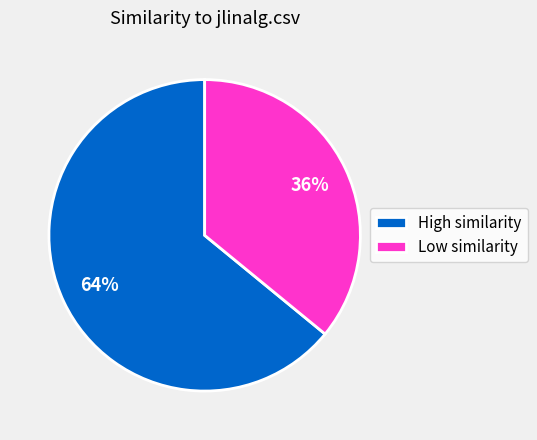

Count the number of slices in the pie.

2